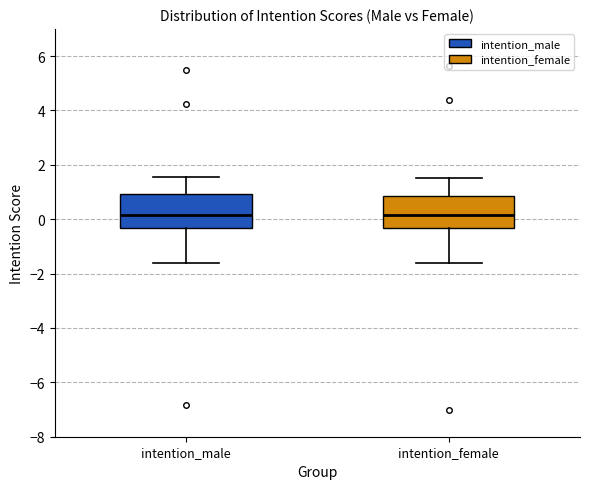

Where does the upper whisker of the box for intention_female end on the y-axis? The values are not printed on the chart, so give them approximately, as read against the axis.

1.6